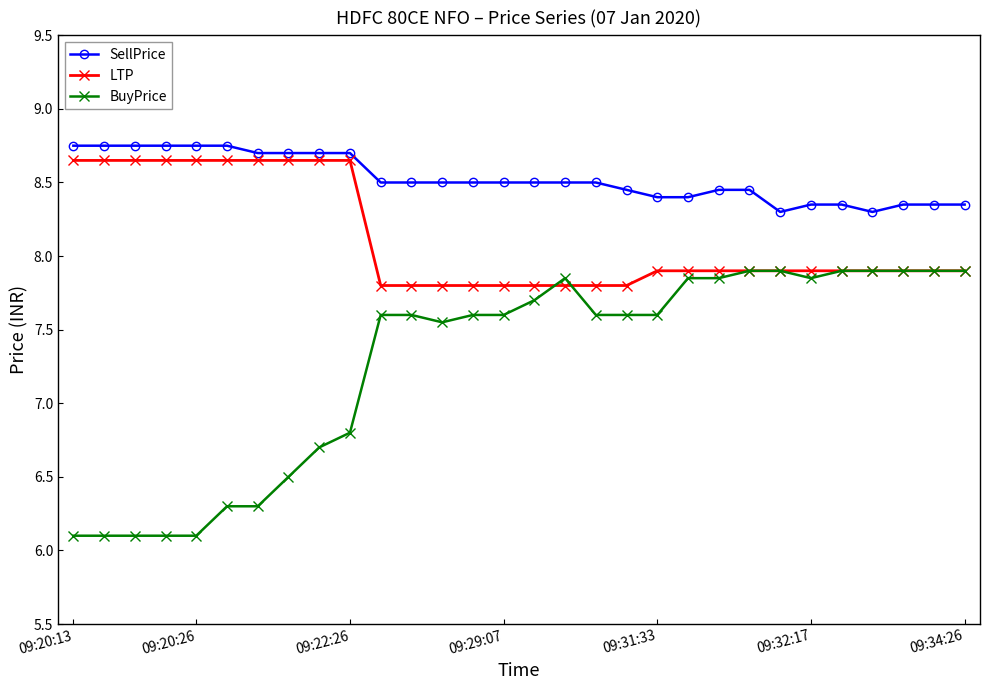

What is the minimum value shown in the chart?

6.1